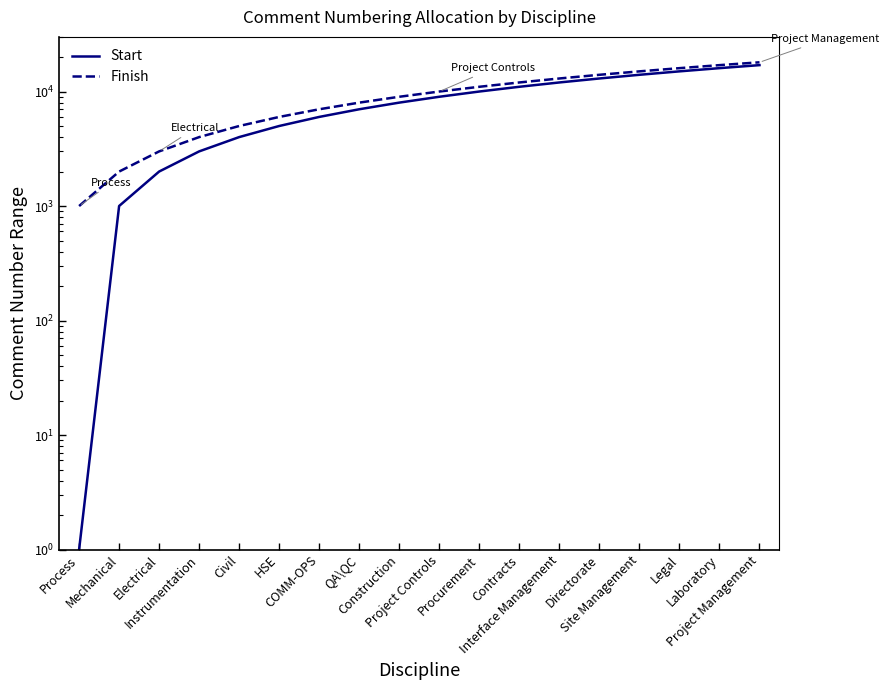

Is it true that Finish equals 7000 at COMM-OPS?

True